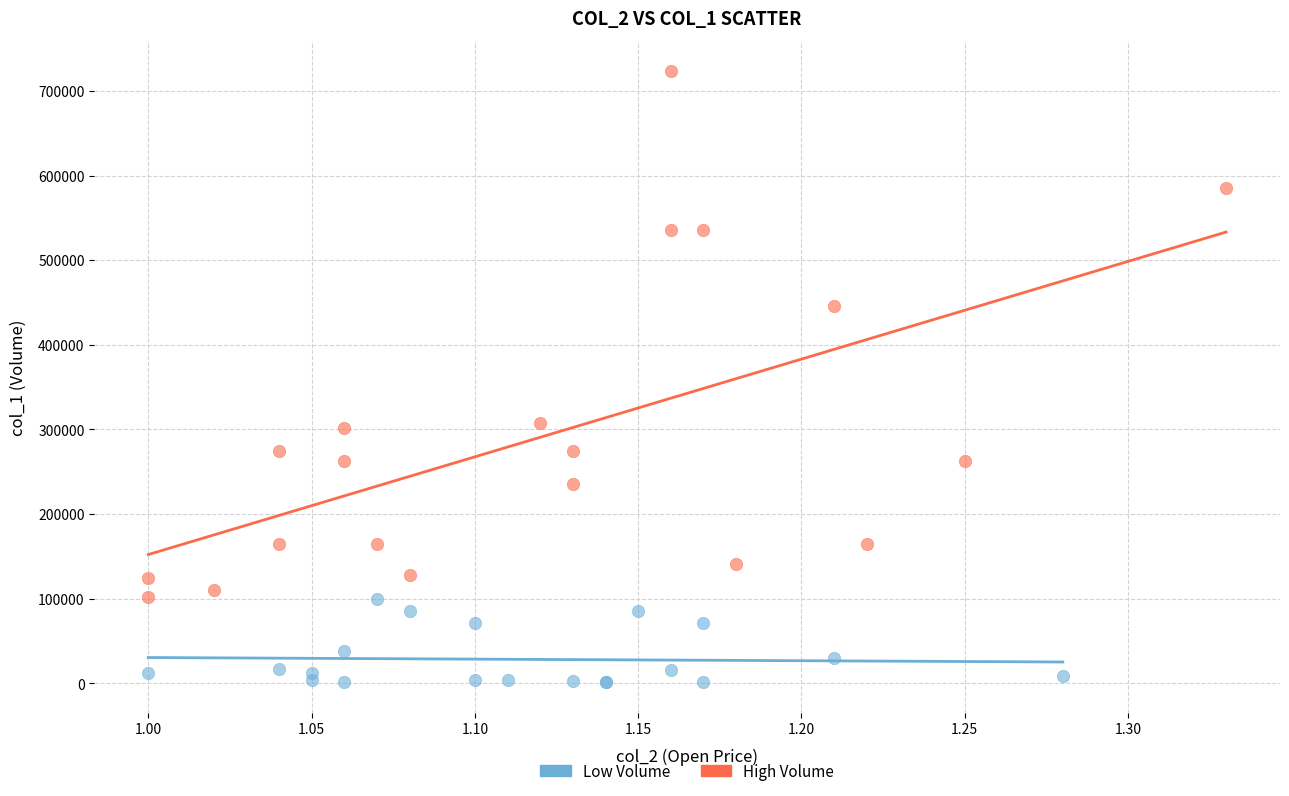

Which series reaches the minimum Y coordinate?

Low Volume